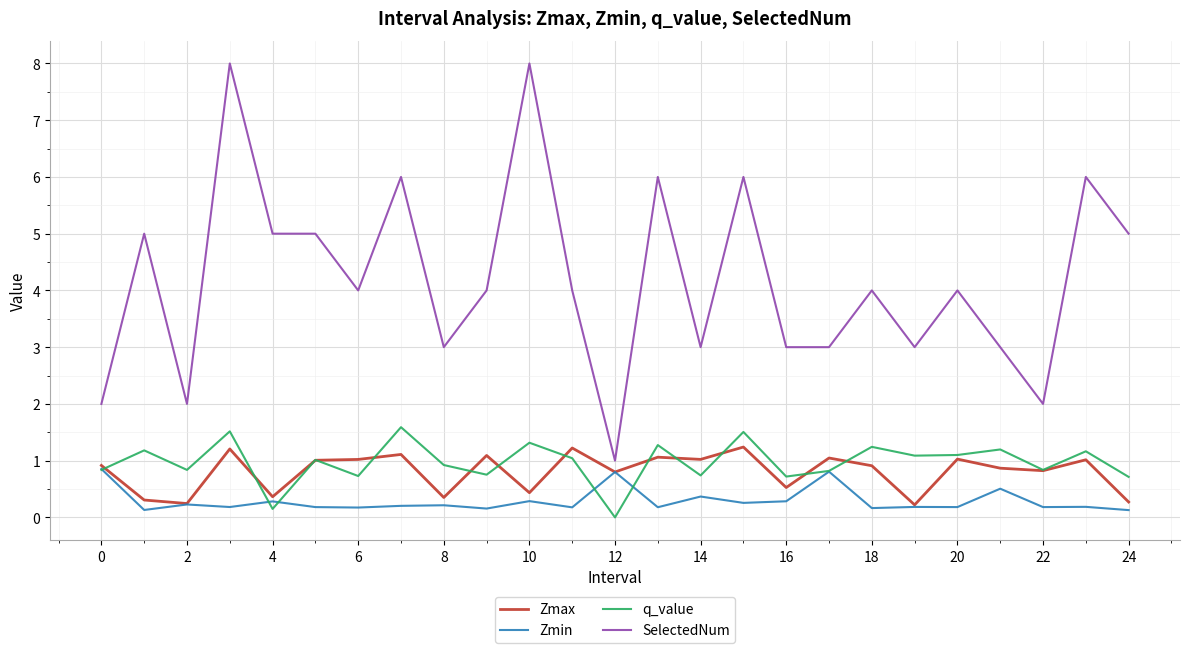

True or false: SelectedNum and q_value cross at least once.

False